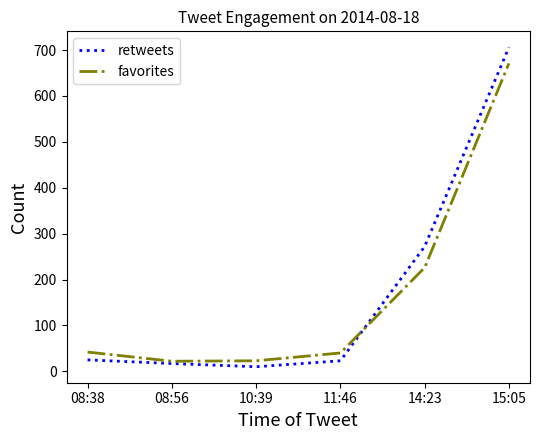

Rank the series at 10:39 from highest to lowest value.

favorites, retweets